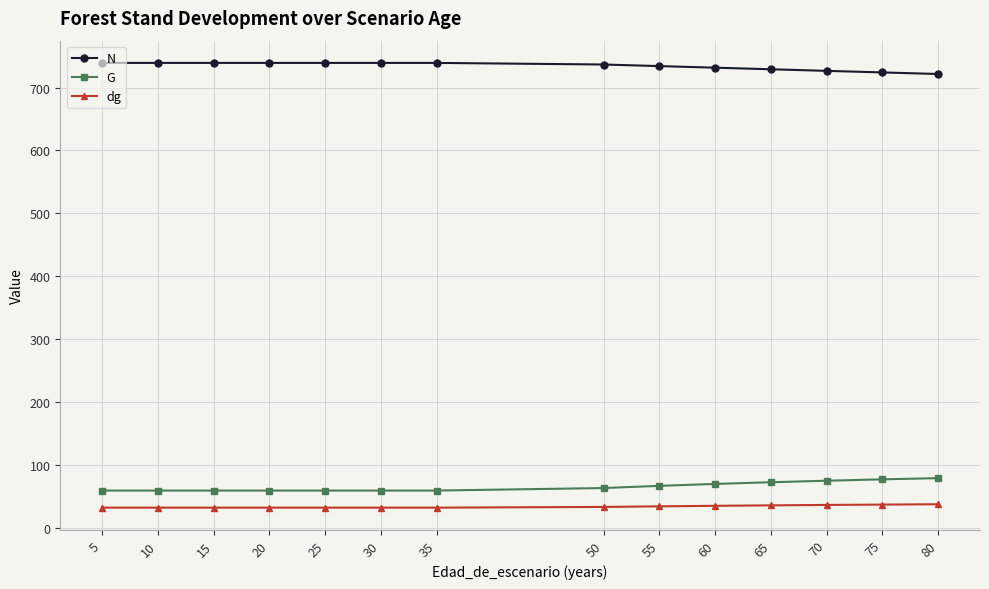

What are all the series names shown in the legend?

N, G, dg